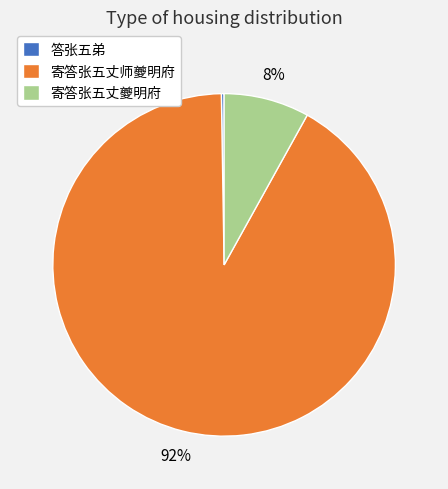

Which category has the biggest portion of the pie?

寄答张五丈师夔明府